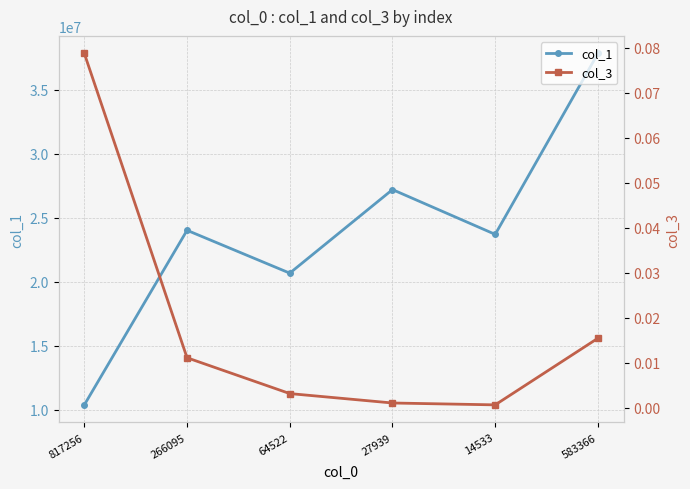

What are all the series names shown in the legend?

col_1, col_3